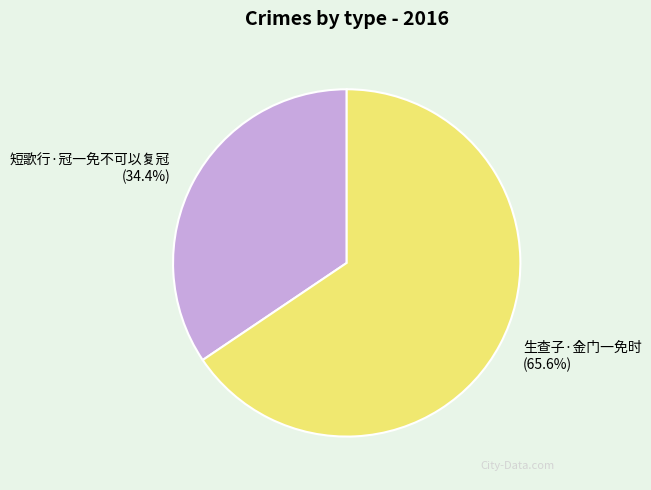

What percentage is the 生查子·金门一免时 slice, to the nearest percent?

66%